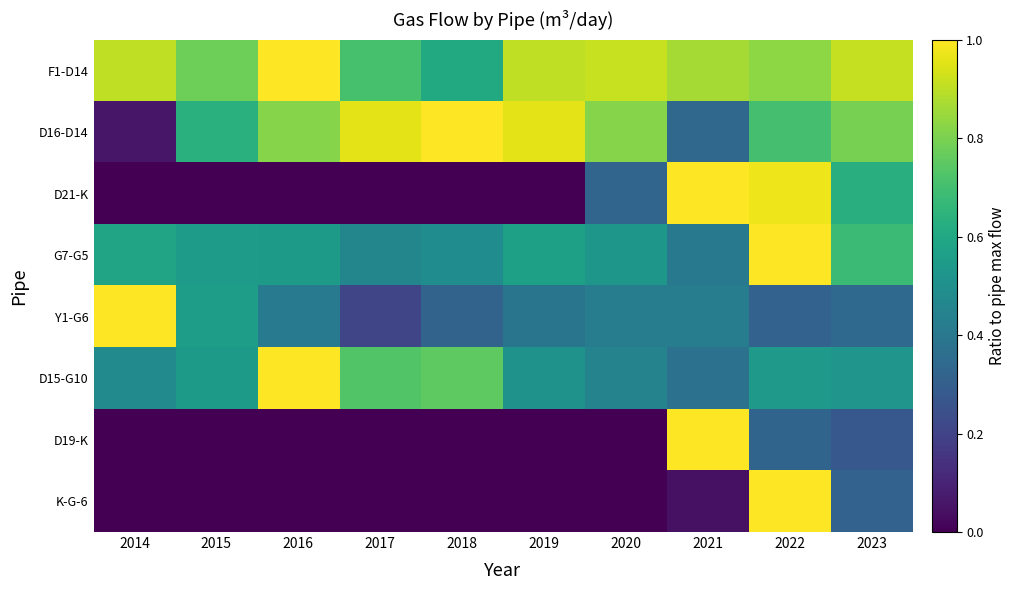

Reading left to right, extract all data points from this chart.

F1-D14: 2014=0.9	2015=0.8	2016=1.0	2017=0.7	2018=0.6	2019=0.9	2020=0.9	2021=0.9	2022=0.8	2023=0.9
D16-D14: 2014=0.1	2015=0.6	2016=0.8	2017=1.0	2018=1.0	2019=1.0	2020=0.8	2021=0.3	2022=0.7	2023=0.8
D21-K: 2014=0.0	2015=0.0	2016=0.0	2017=0.0	2018=0.0	2019=0.0	2020=0.3	2021=1.0	2022=1.0	2023=0.6
G7-G5: 2014=0.6	2015=0.6	2016=0.5	2017=0.5	2018=0.5	2019=0.6	2020=0.5	2021=0.4	2022=1.0	2023=0.7
Y1-G6: 2014=1.0	2015=0.6	2016=0.4	2017=0.2	2018=0.3	2019=0.4	2020=0.4	2021=0.4	2022=0.3	2023=0.3
D15-G10: 2014=0.5	2015=0.5	2016=1.0	2017=0.7	2018=0.8	2019=0.5	2020=0.4	2021=0.4	2022=0.5	2023=0.5
D19-K: 2014=0.0	2015=0.0	2016=0.0	2017=0.0	2018=0.0	2019=0.0	2020=0.0	2021=1.0	2022=0.3	2023=0.3
K-G-6: 2014=0.0	2015=0.0	2016=0.0	2017=0.0	2018=0.0	2019=0.0	2020=0.0	2021=0.0	2022=1.0	2023=0.3